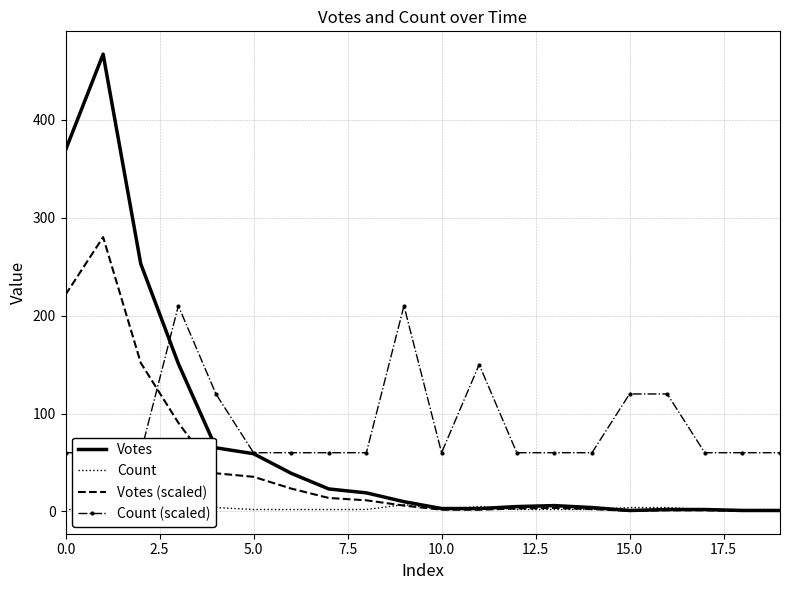

Count the Count values in the range 2 to 4.

17